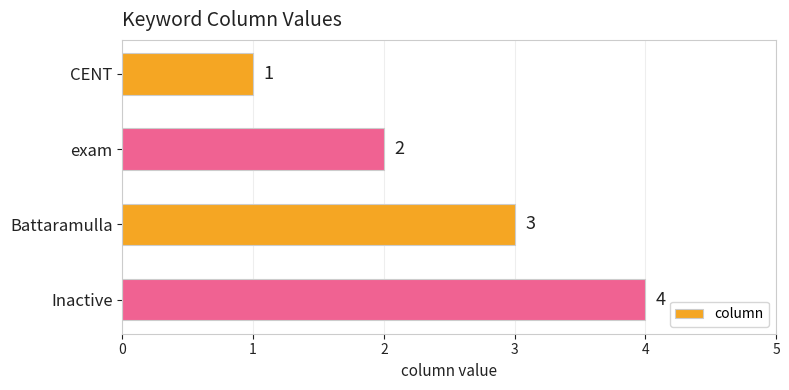

What is the difference between the maximum and second lowest values?

2